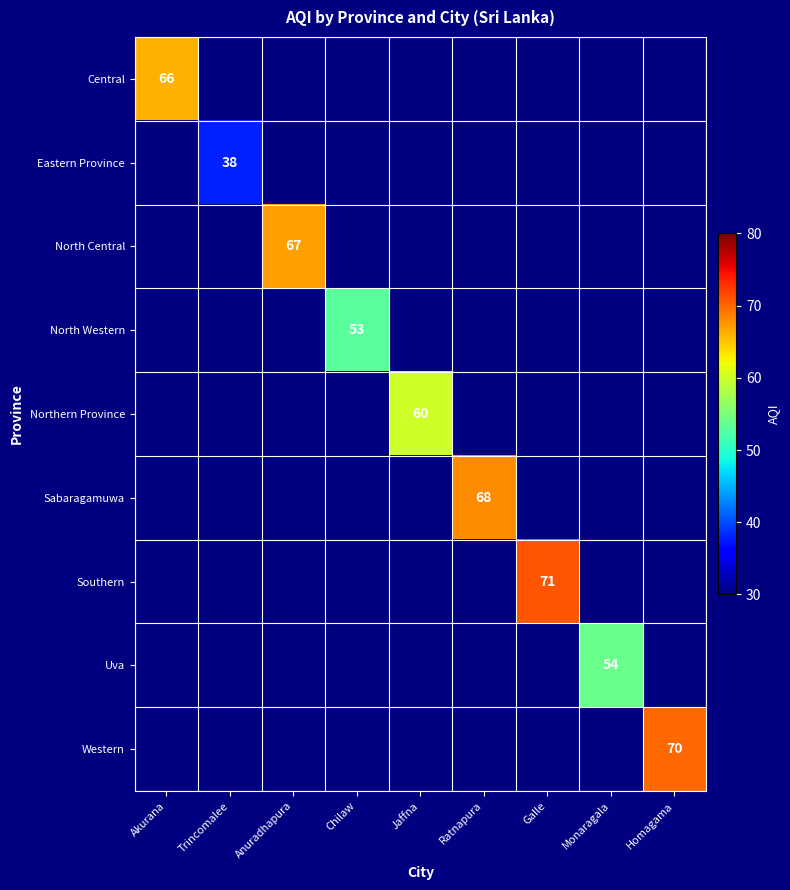

Is it true that Western equals 123 at Homagama?

False